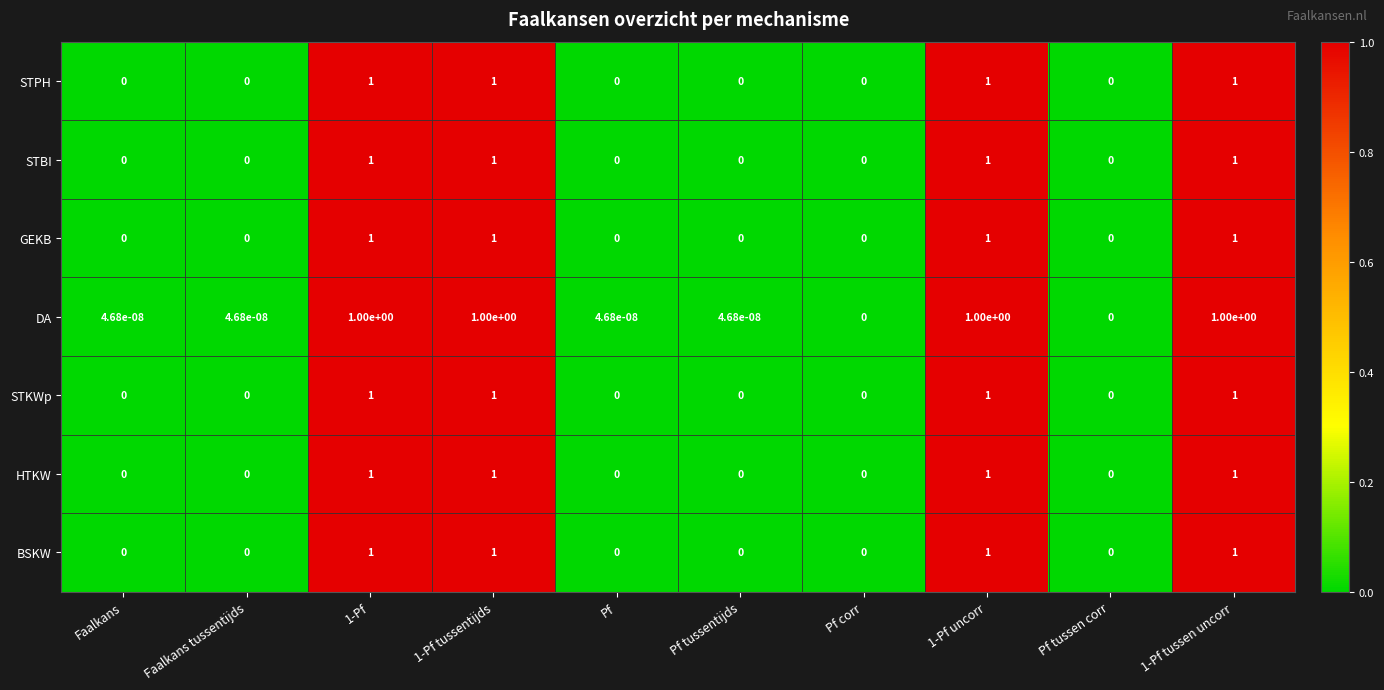

Is the value of DA at 1-Pf tussen uncorr greater than the value of BSKW at Faalkans tussentijds?

Yes